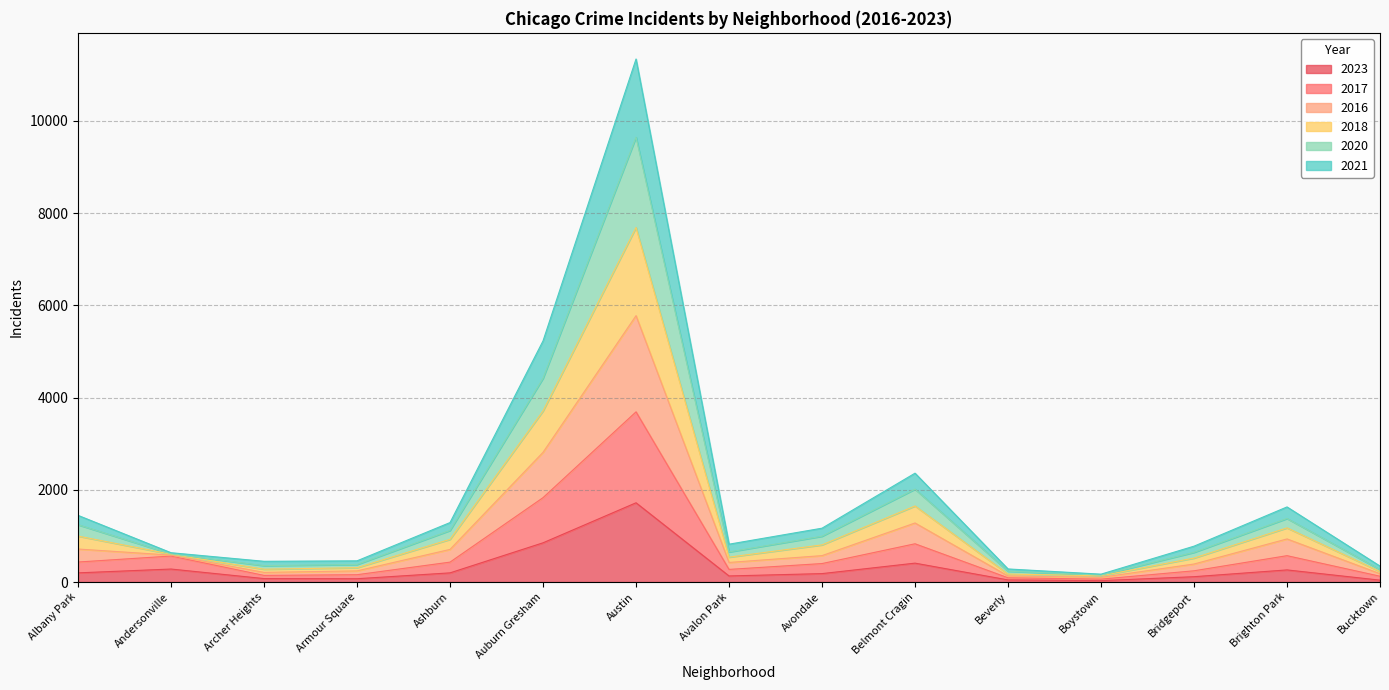

Which series changed the most between Belmont Cragin and Beverly?

2016